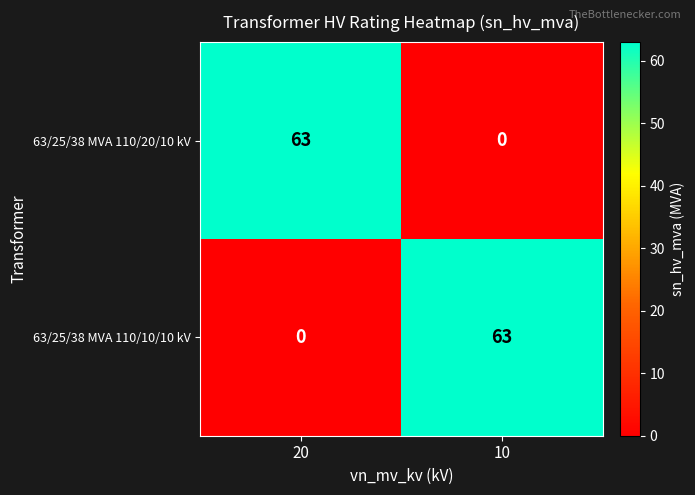

Is it true that 63/25/38 MVA 110/20/10 kV equals 28 at 20?

False